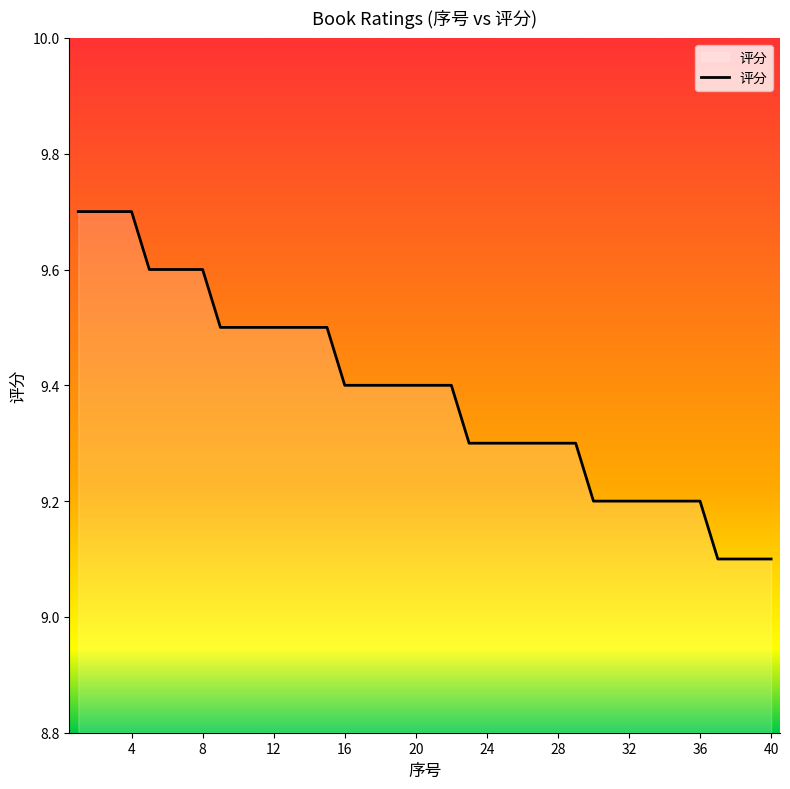

What is the difference between the maximum and minimum values?

0.6